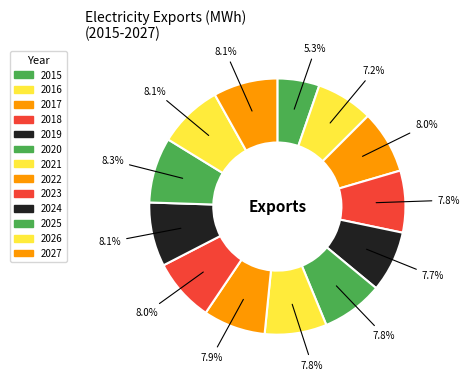

What is the change in value from 2019 to 2025?

+960000